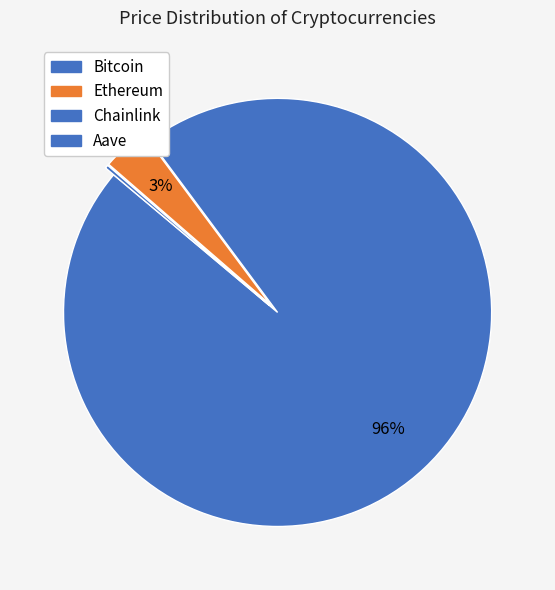

What is the change in value from Bitcoin to Ethereum?

-114147.3